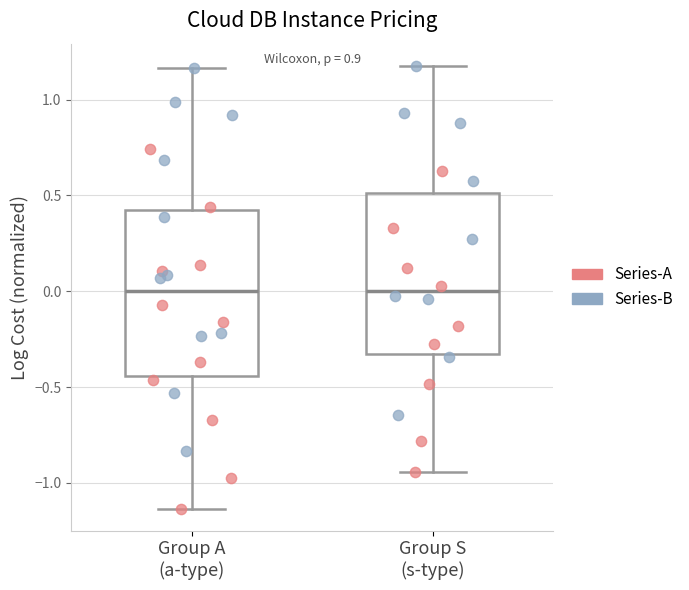

Where does the lower whisker of the box for Group S (s-type) end on the y-axis? The values are not printed on the chart, so give them approximately, as read against the axis.

-0.95